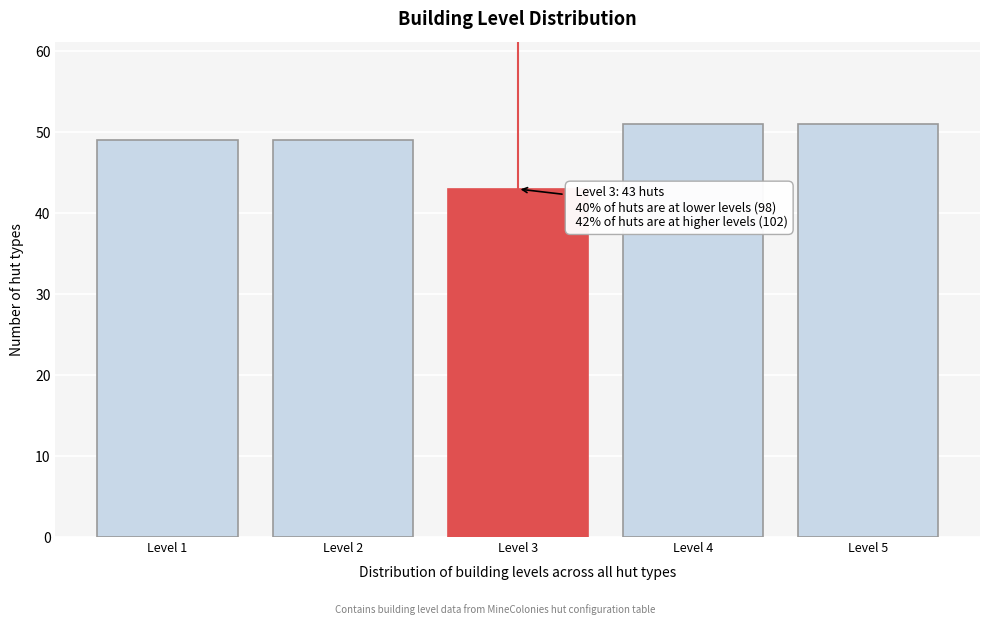

Reading left to right, transcribe all the data shown in this chart.

Level 1=49	Level 2=49	Level 3=43	Level 4=51	Level 5=51